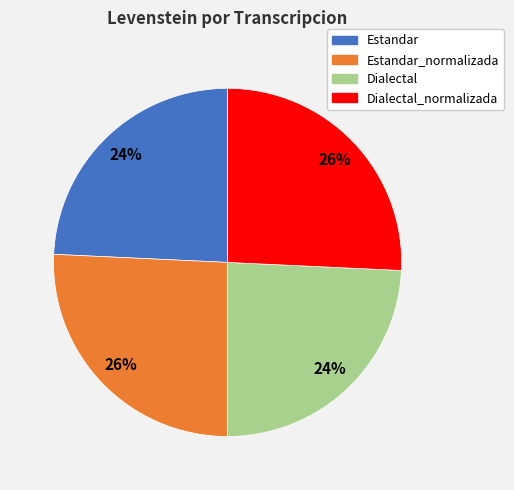

Is there any slice that represents more than half of the pie?

No